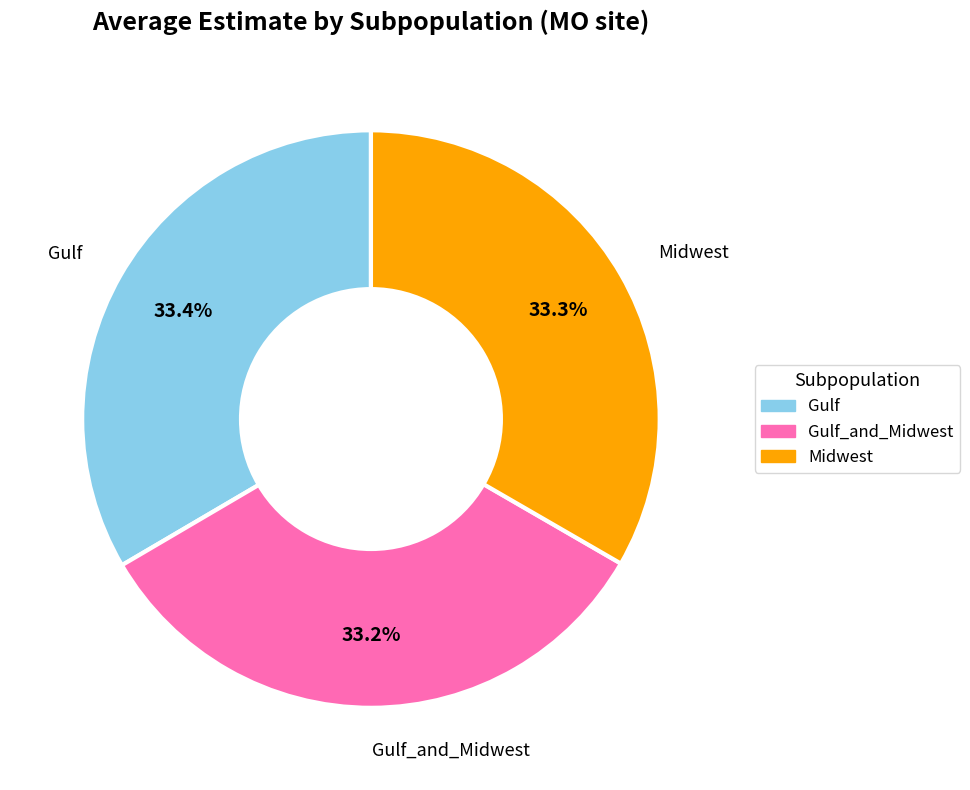

Is there any slice that represents more than half of the pie?

No